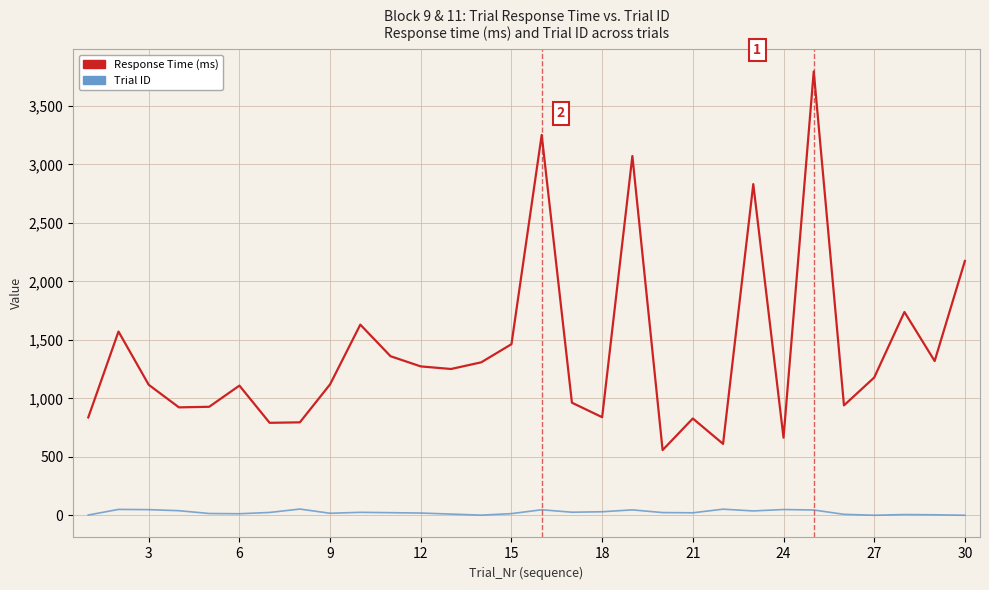

True or false: Trial ID and Response Time (ms) cross at least once.

False